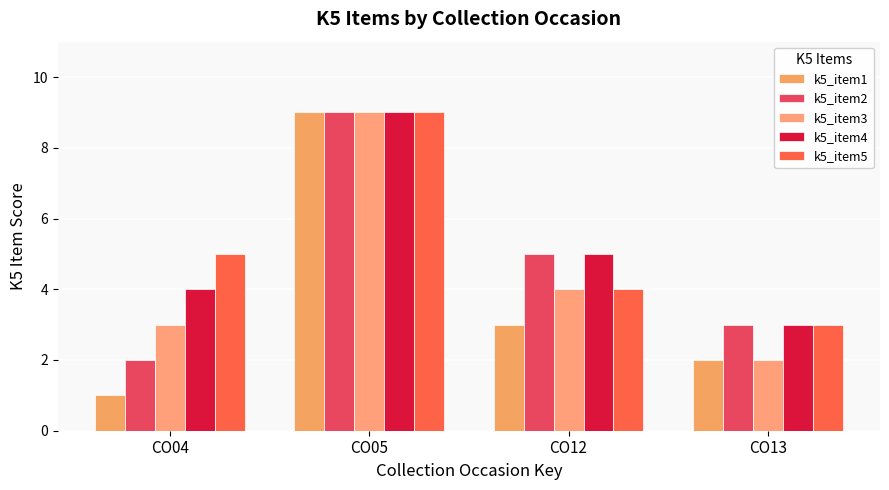

What is the maximum value for k5_item2?

9